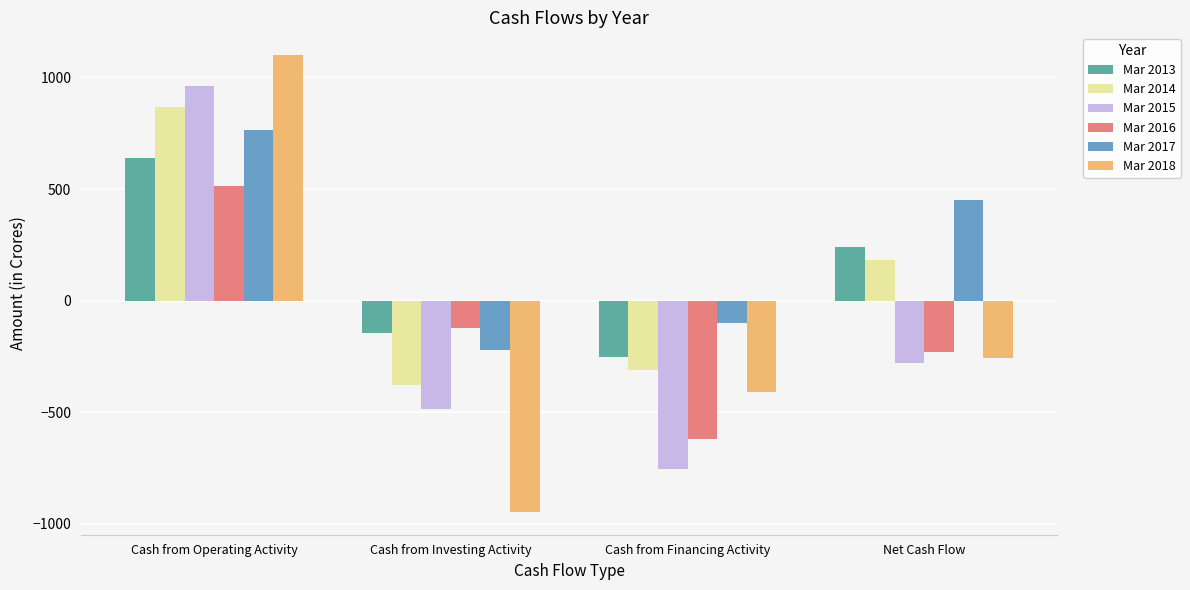

How many categories are shown in the chart?

4